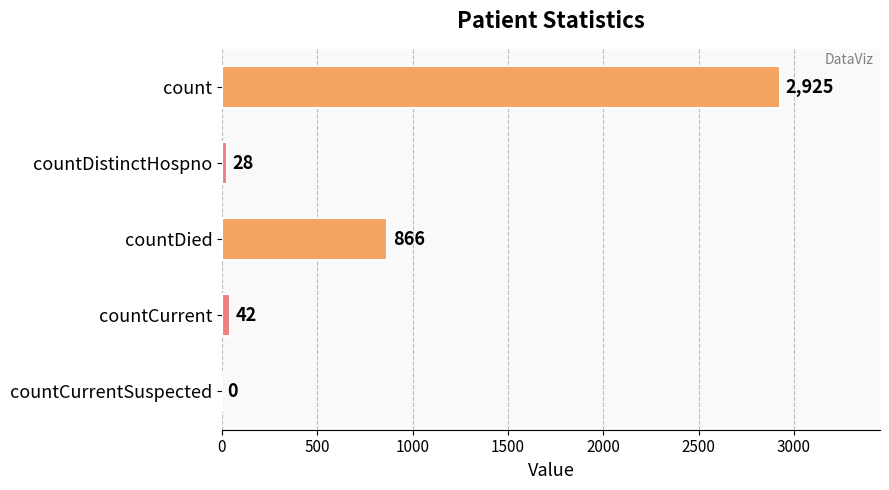

True or false: the data shows 4443 at count.

False